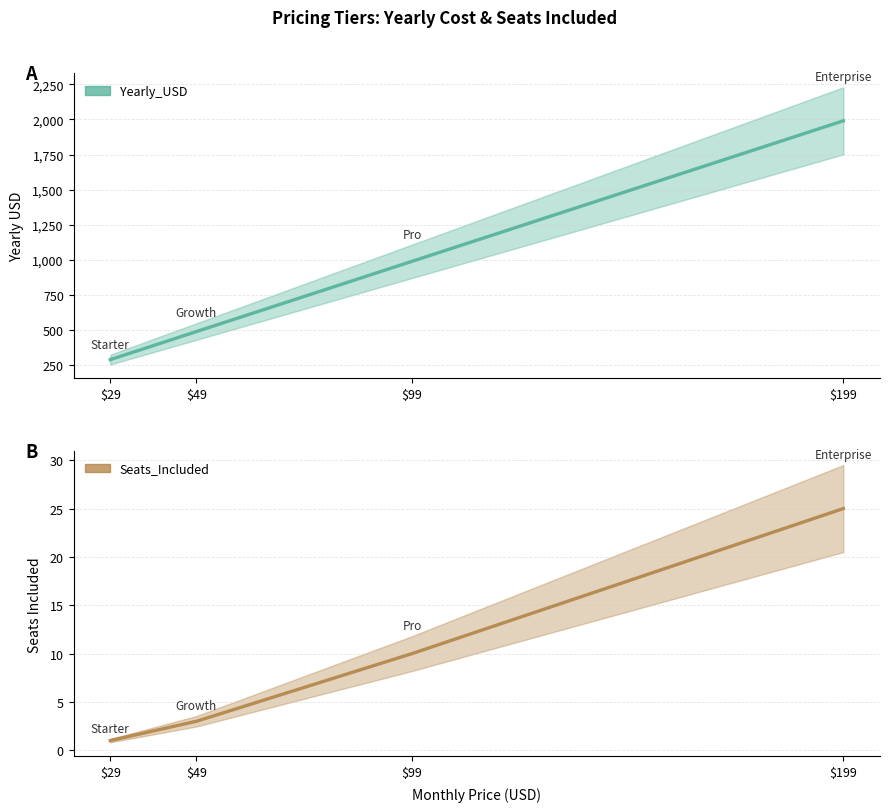

Does the chart have visible grid lines?

Yes